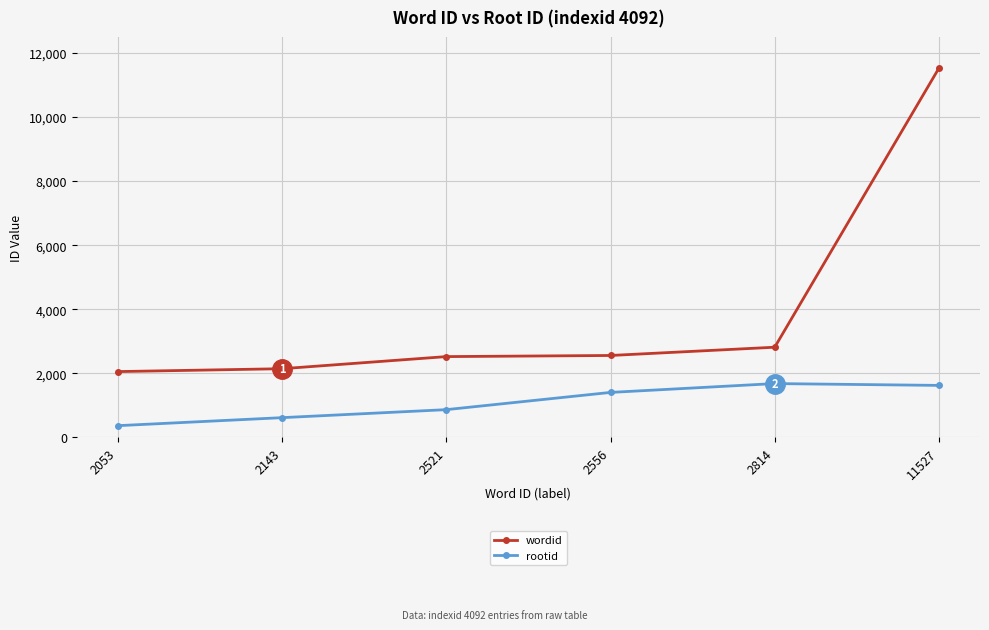

Is the value of rootid at 2814 greater than the value of wordid at 2521?

No